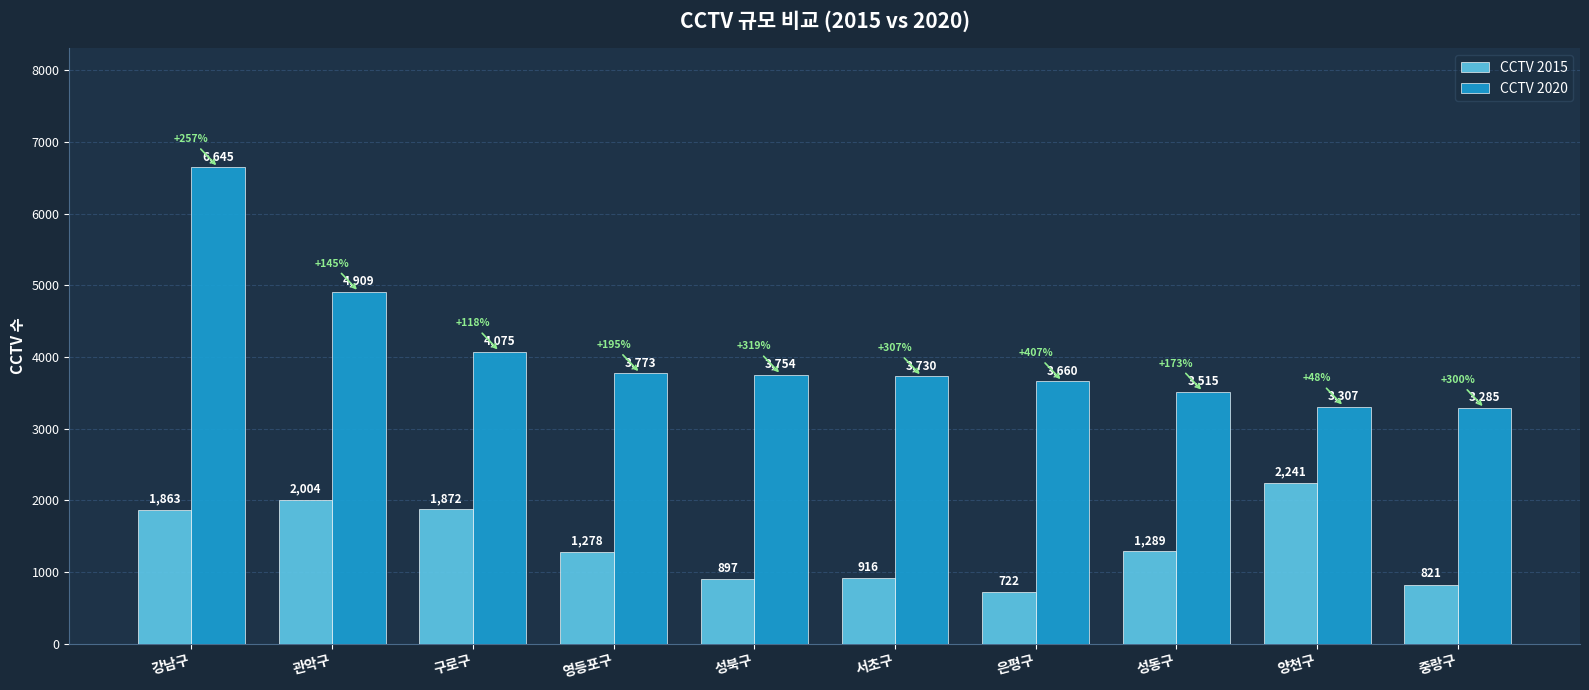

What is the label of the 10th bar from the left?

중랑구